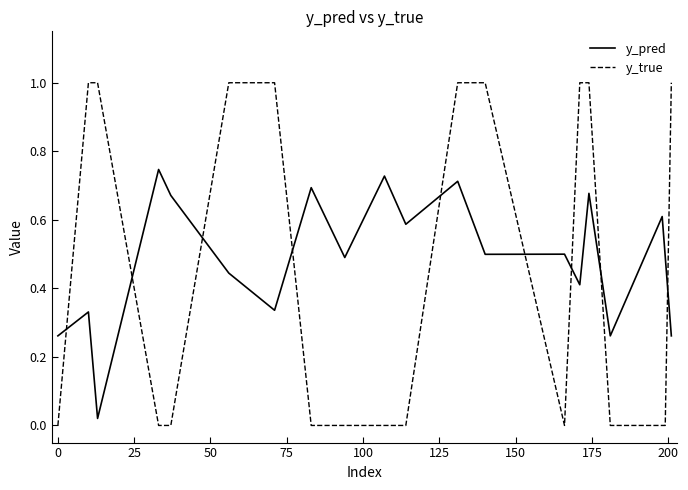

True or false: y_pred and y_true cross at least once.

True